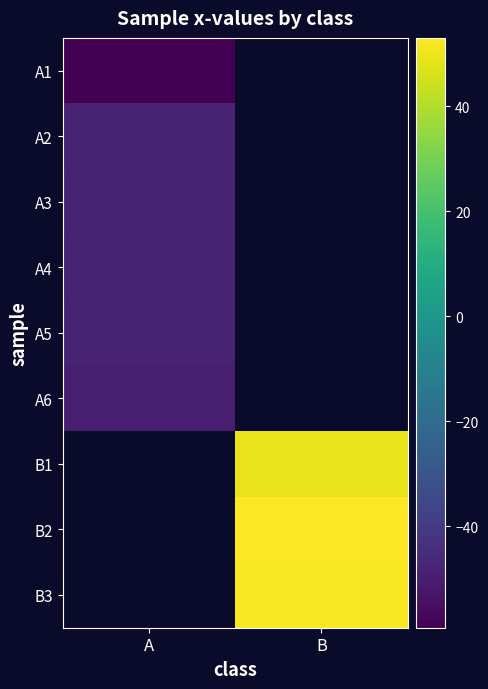

List the series in order of their overall mean, highest first.

A1, A2, A3, A4, A5, A6, B1, B2, B3